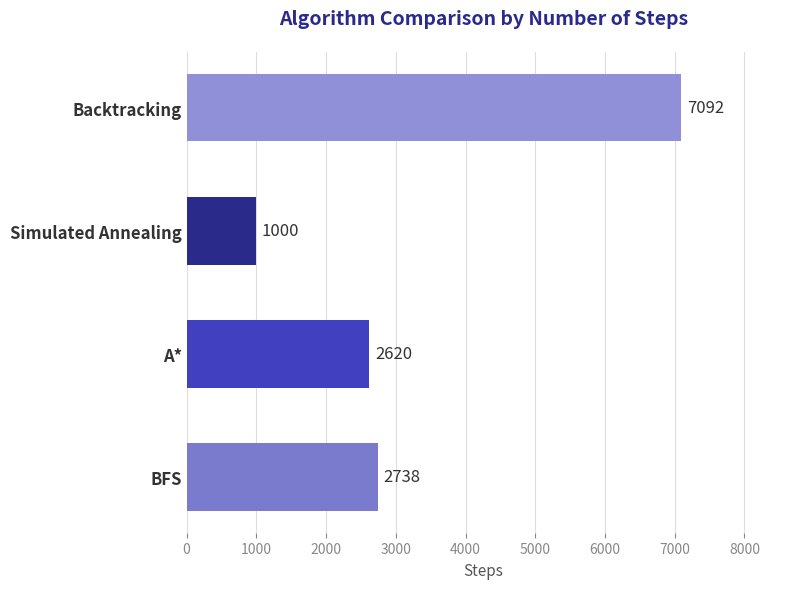

Rank the categories by value from highest to lowest.

Backtracking, BFS, A*, Simulated Annealing